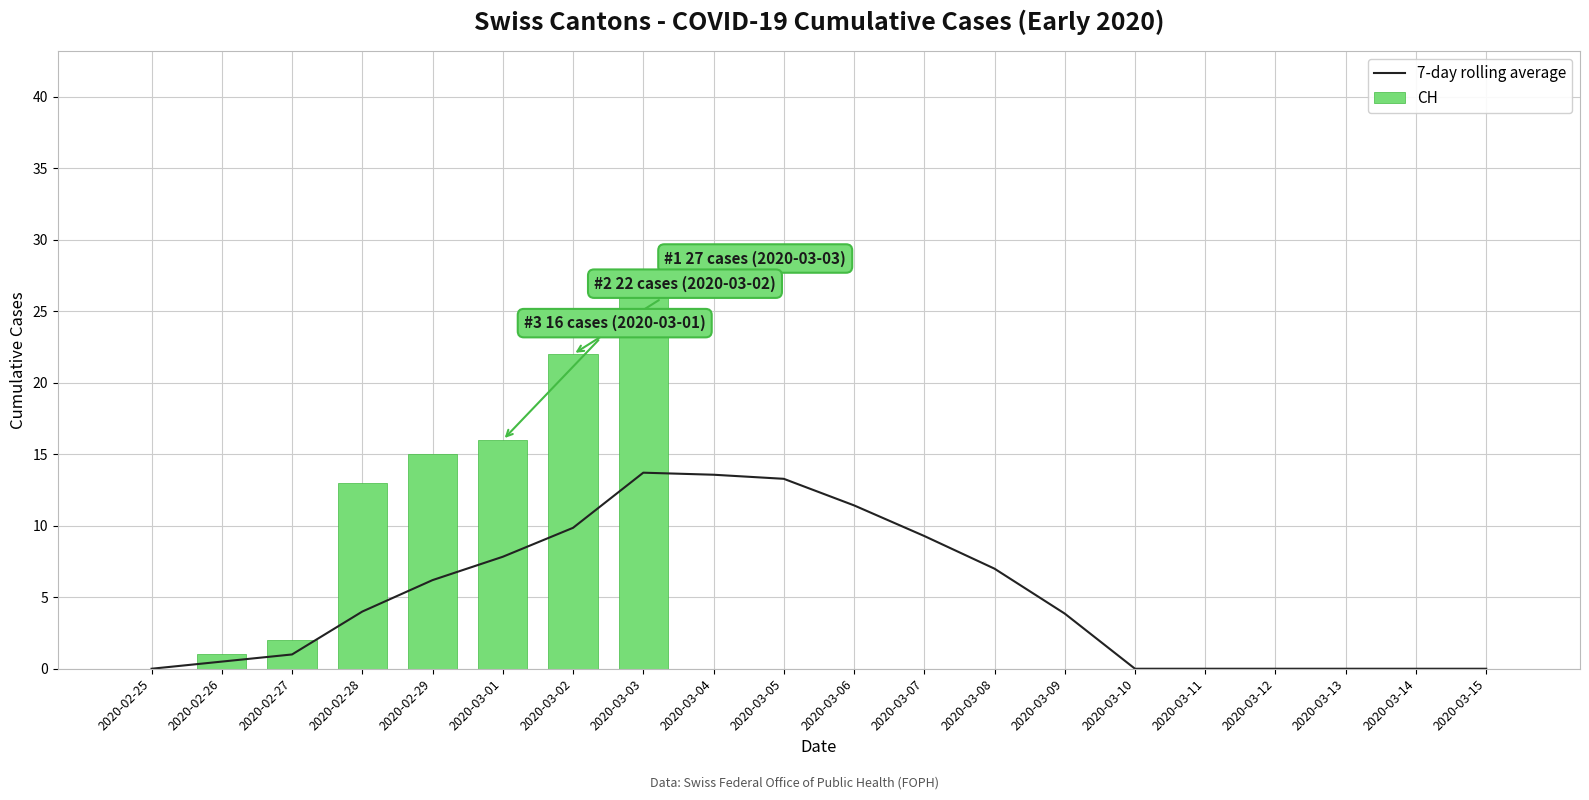

Reading right to left, transcribe all the data shown in this chart.

7-day rolling average: 2020-03-15=0.0	2020-03-14=0.0	2020-03-13=0.0	2020-03-12=0.0	2020-03-11=0.0	2020-03-10=0.0	2020-03-09=3.9	2020-03-08=7.0	2020-03-07=9.3	2020-03-06=11.4	2020-03-05=13.3	2020-03-04=13.6	2020-03-03=13.7	2020-03-02=9.9	2020-03-01=7.8	2020-02-29=6.2	2020-02-28=4.0	2020-02-27=1.0	2020-02-26=0.5	2020-02-25=0.0
CH: 2020-03-15=0.0	2020-03-14=0.0	2020-03-13=0.0	2020-03-12=0.0	2020-03-11=0.0	2020-03-10=0.0	2020-03-09=0.0	2020-03-08=0.0	2020-03-07=0.0	2020-03-06=0.0	2020-03-05=0.0	2020-03-04=0.0	2020-03-03=27.0	2020-03-02=22.0	2020-03-01=16.0	2020-02-29=15.0	2020-02-28=13.0	2020-02-27=2.0	2020-02-26=1.0	2020-02-25=0.0